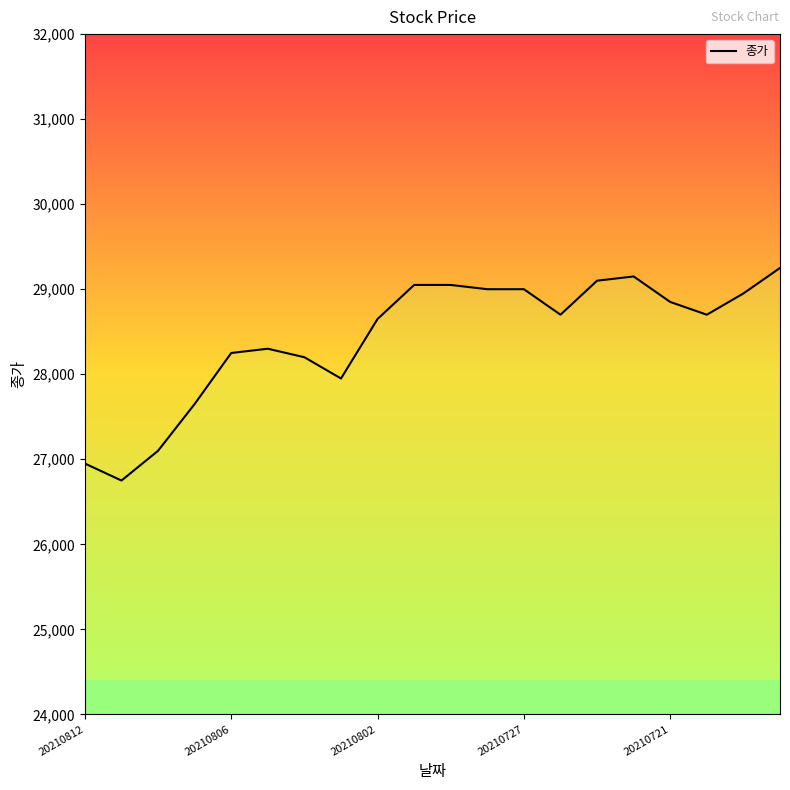

What is the smallest value displayed?

26750